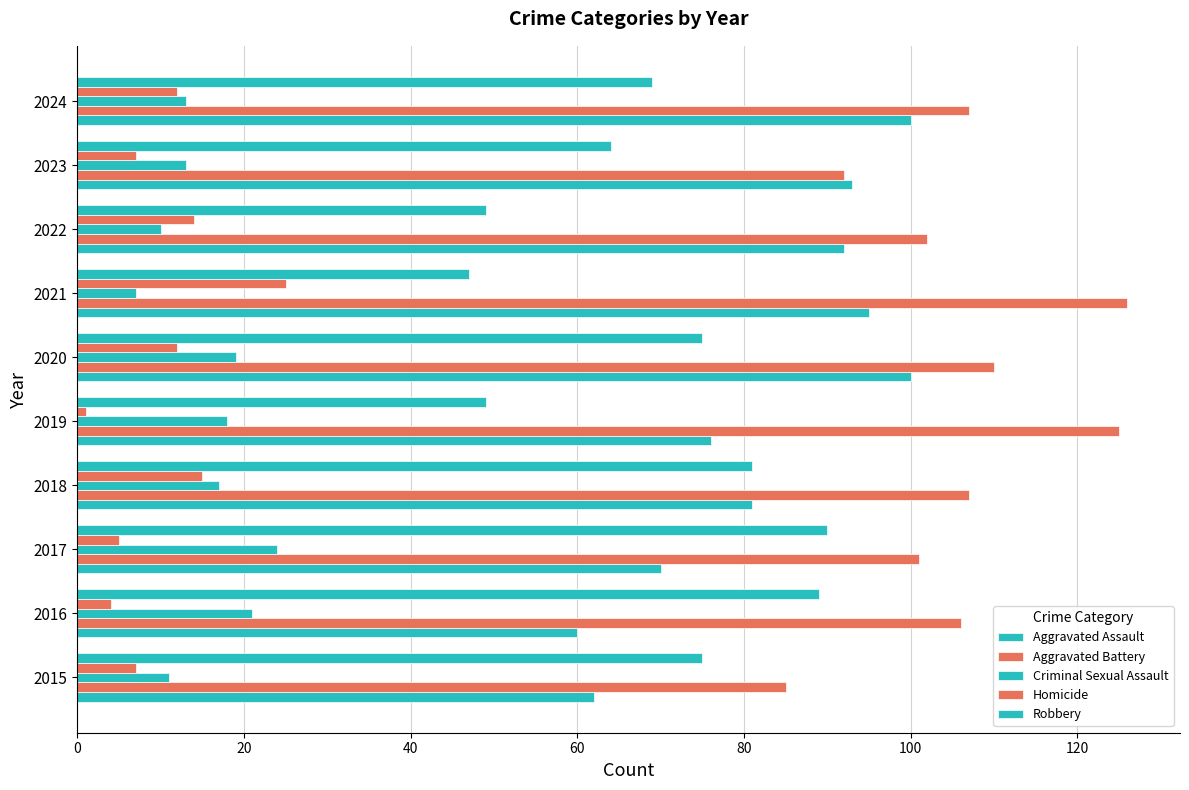

Which series has the widest spread of values?

Robbery